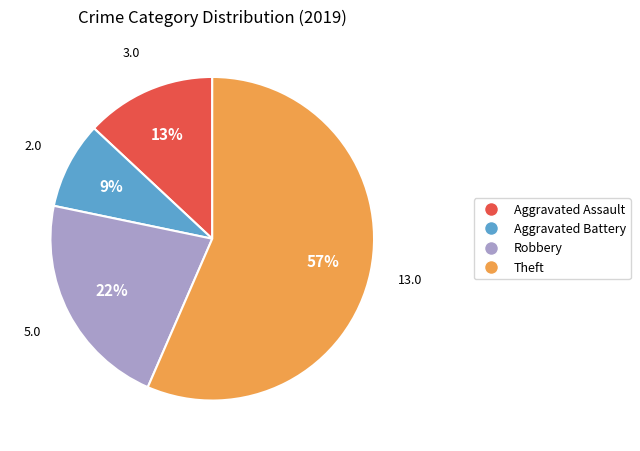

To the nearest percent, what is the average slice percentage?

25%